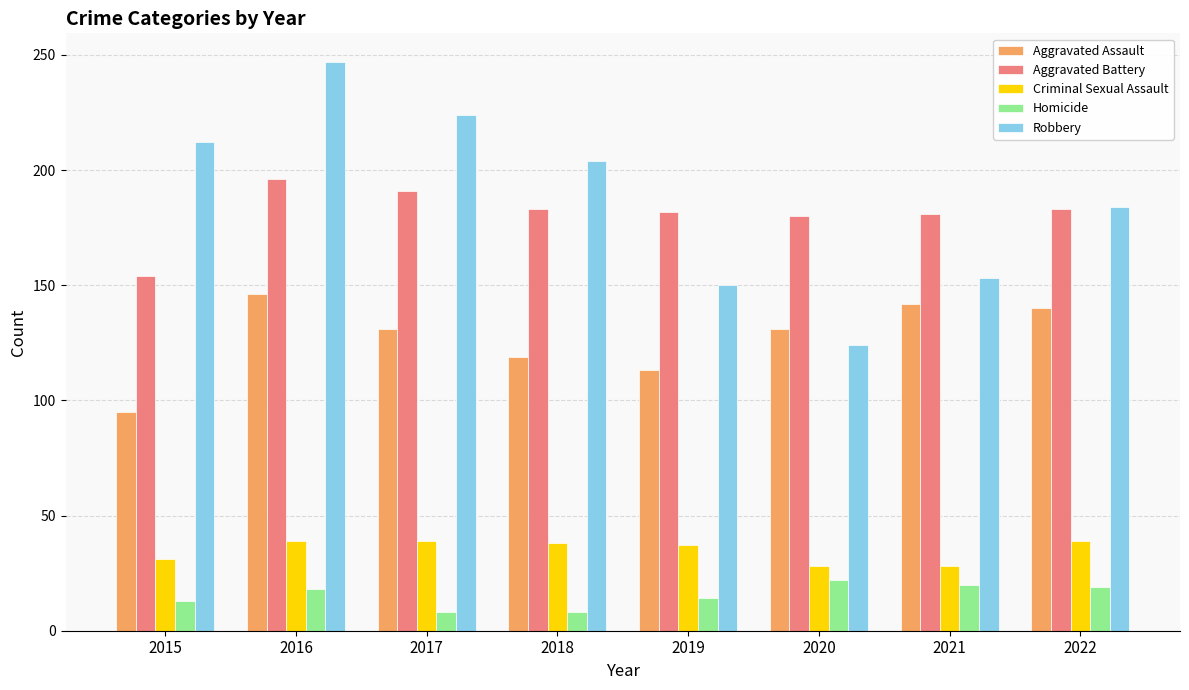

Is it true that Robbery equals 184 at 2022?

True